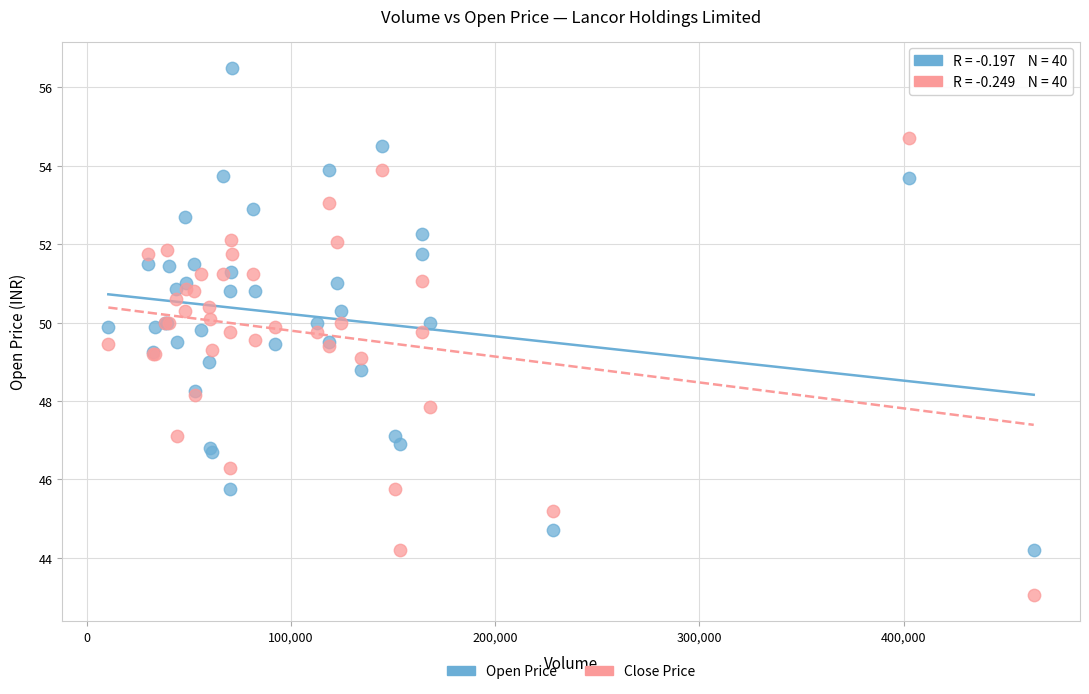

Which series contains the highest Y value?

Open Price